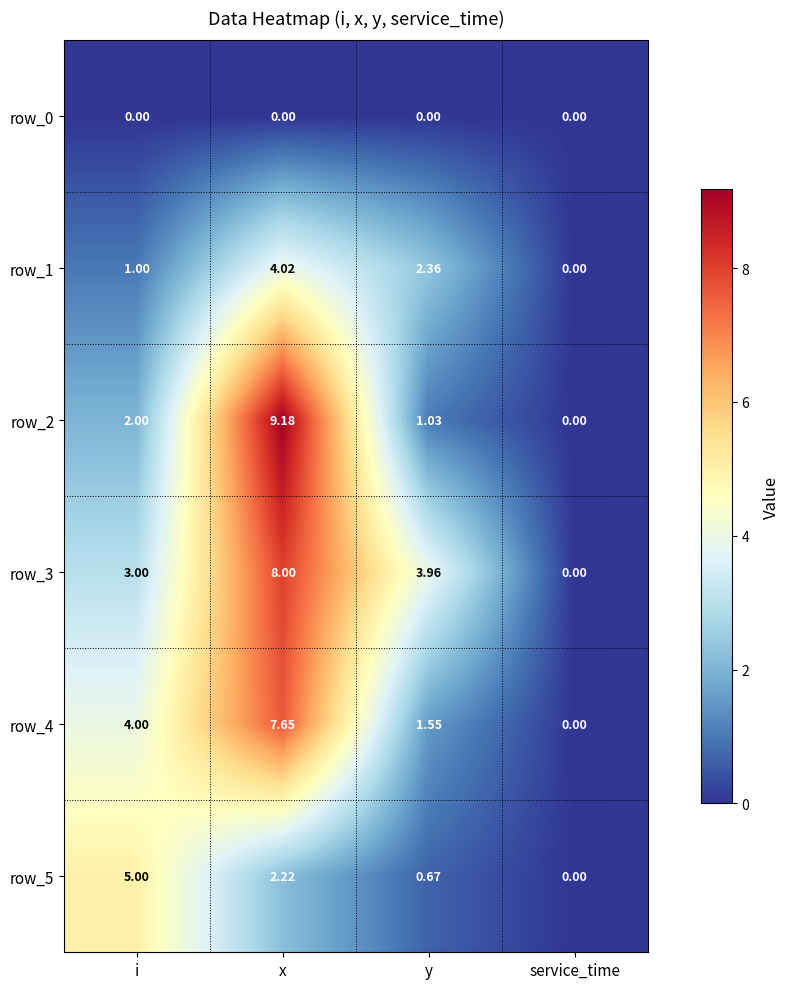

What is the approximate value of row_3 at x?

8.0